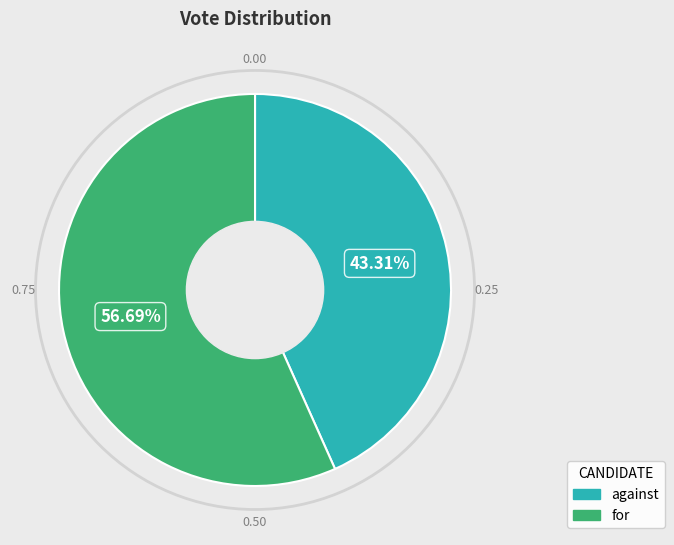

To the nearest percent, what portion does for represent?

57%